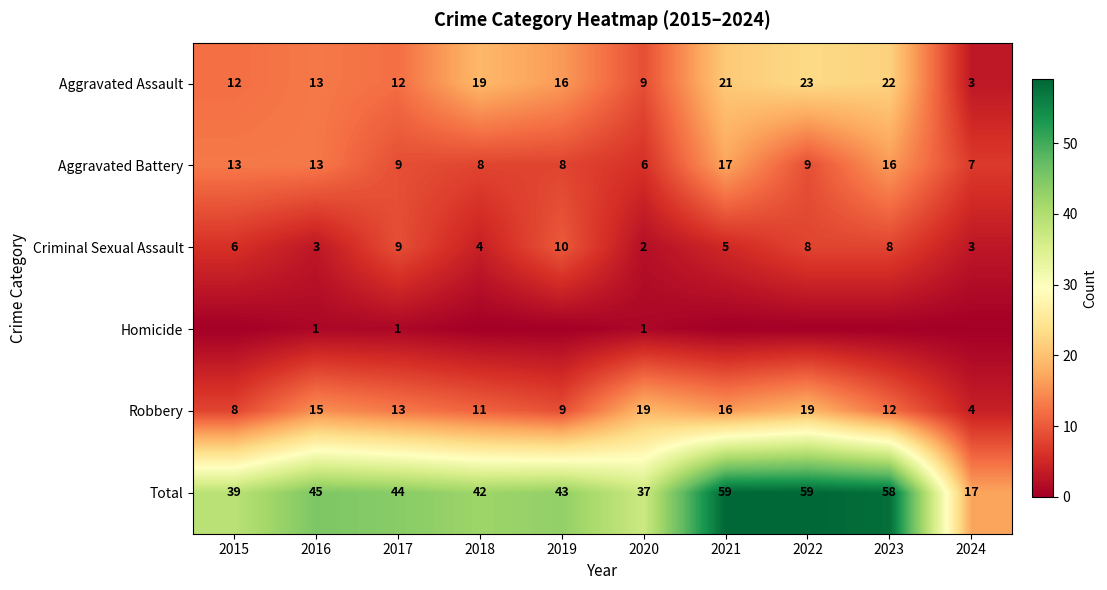

Is it true that Total equals 59 at 2019?

False